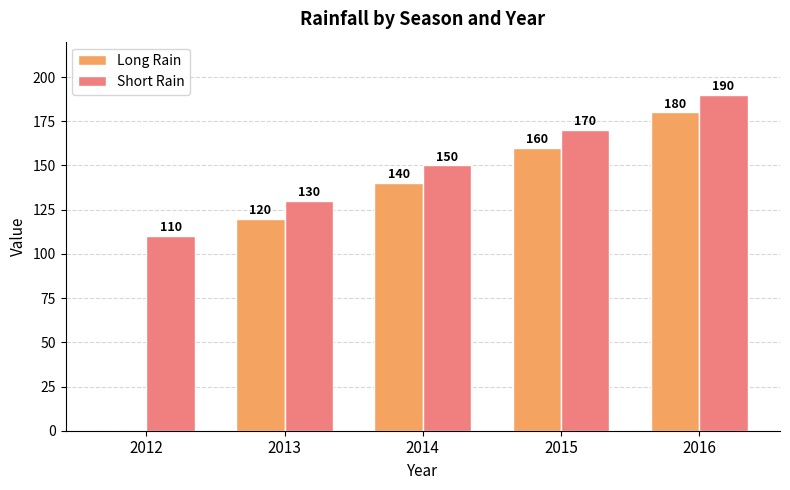

How many positive values does the Long Rain series have?

4